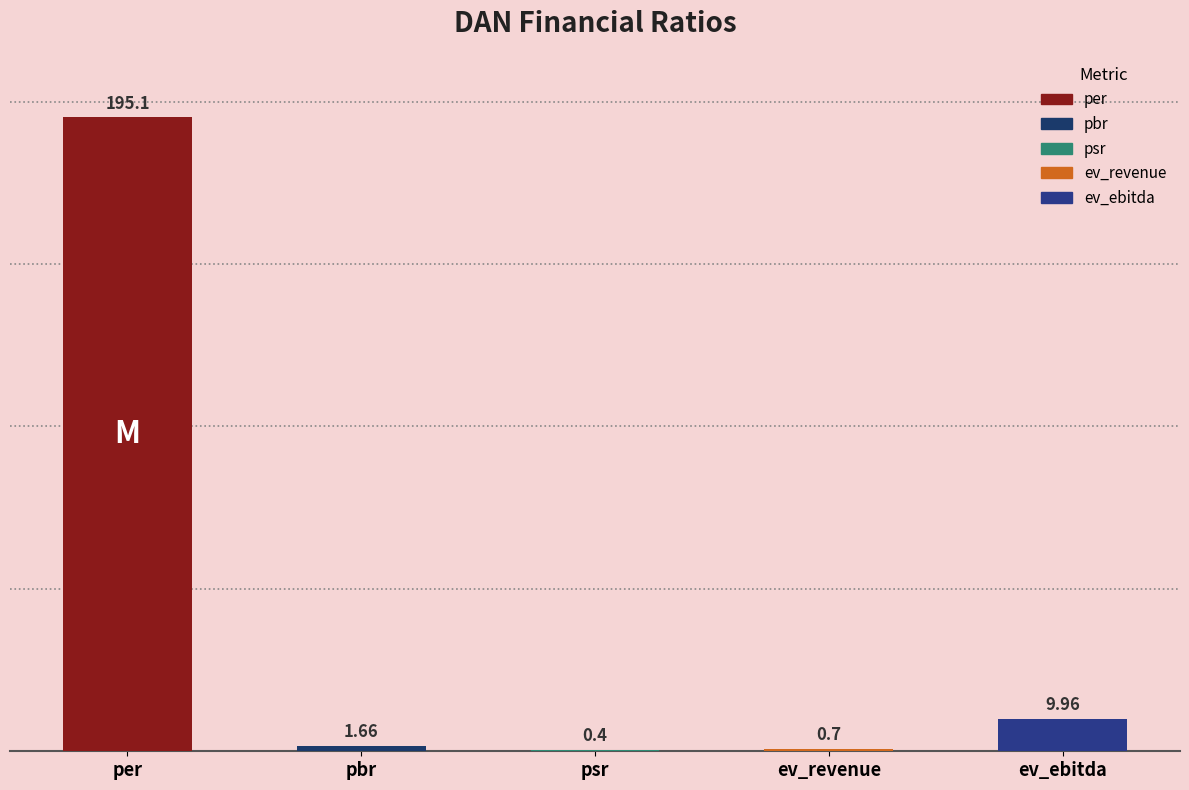

What is the label of the 1st bar from the right?

ev_ebitda